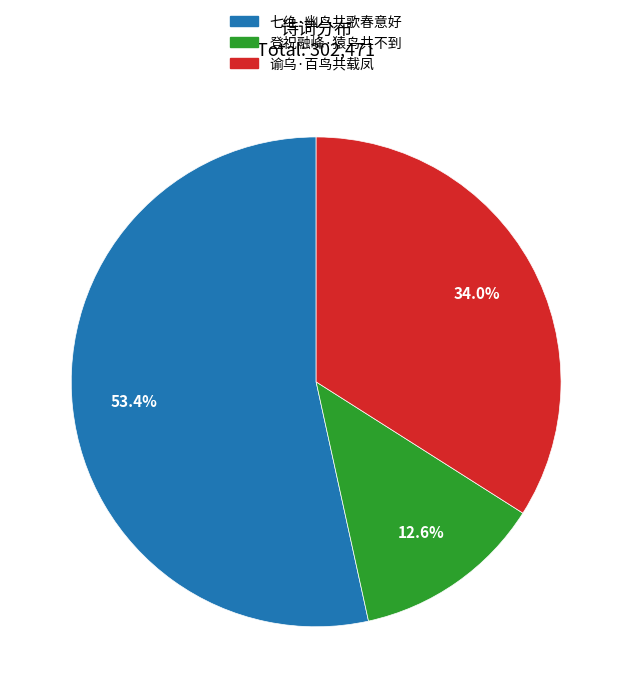

What is the total percentage of 七绝·幽鸟共歌春意好 and 谕乌·百鸟共载凤?

87.4%